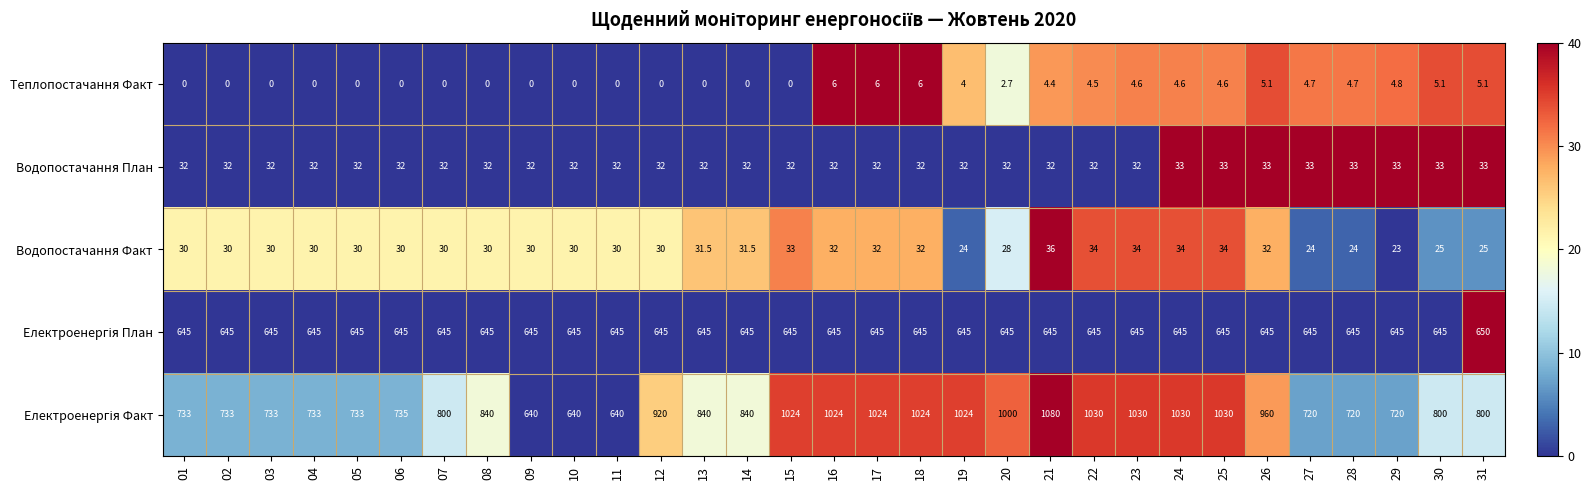

At how many categories does at least one series exceed 13?

31